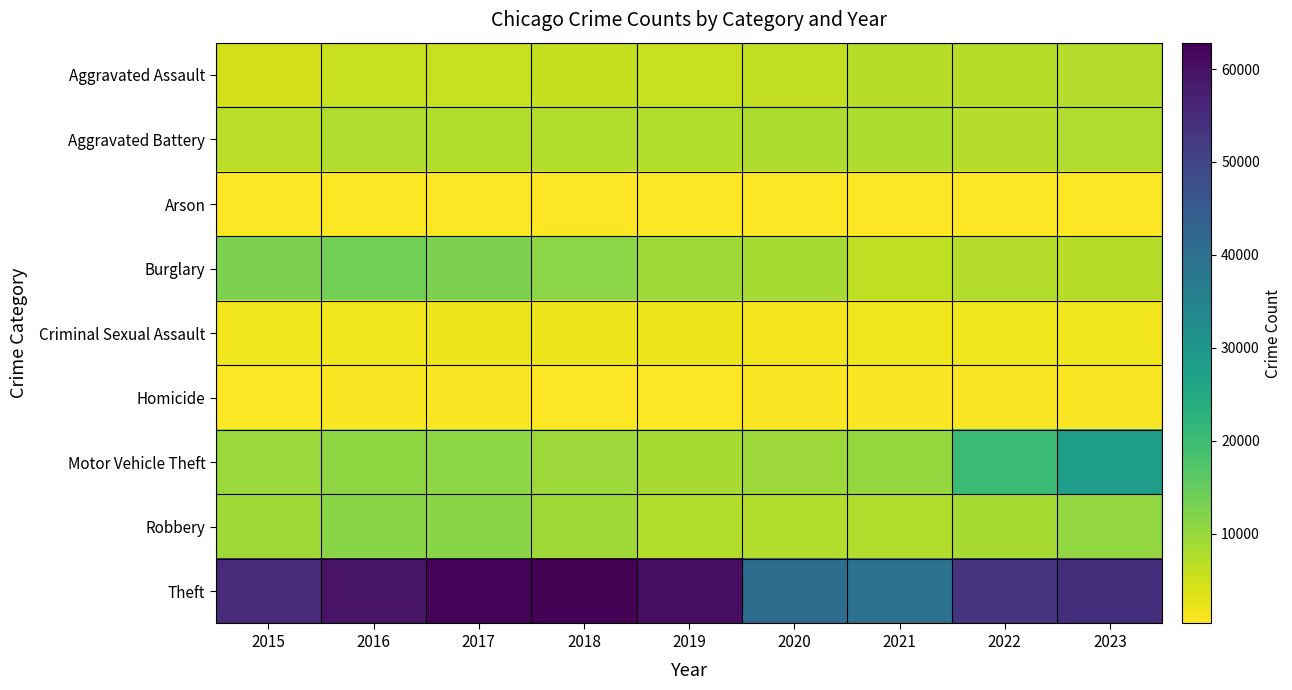

Which series has the largest total across all categories?

Theft